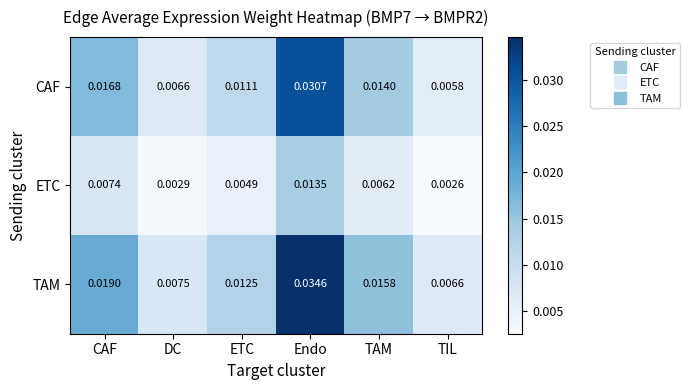

What is the total value across all series at Endo?

0.1